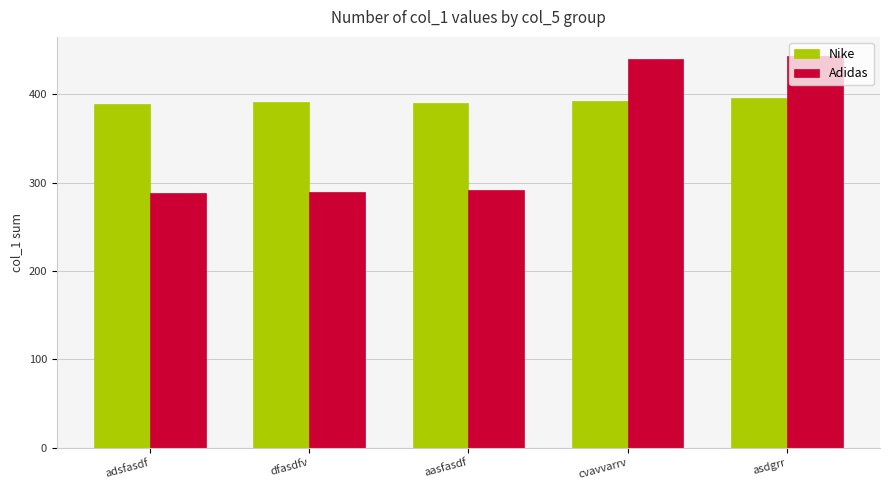

Does the chart contain any negative values?

No